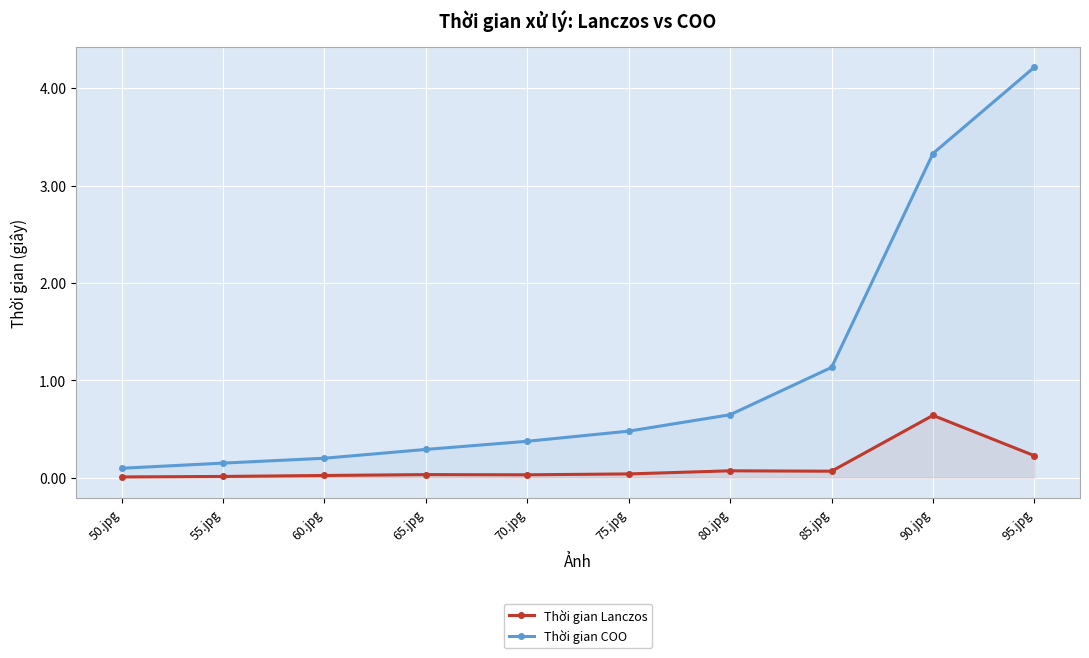

What is the total value across all series at 90.jpg?

4.0